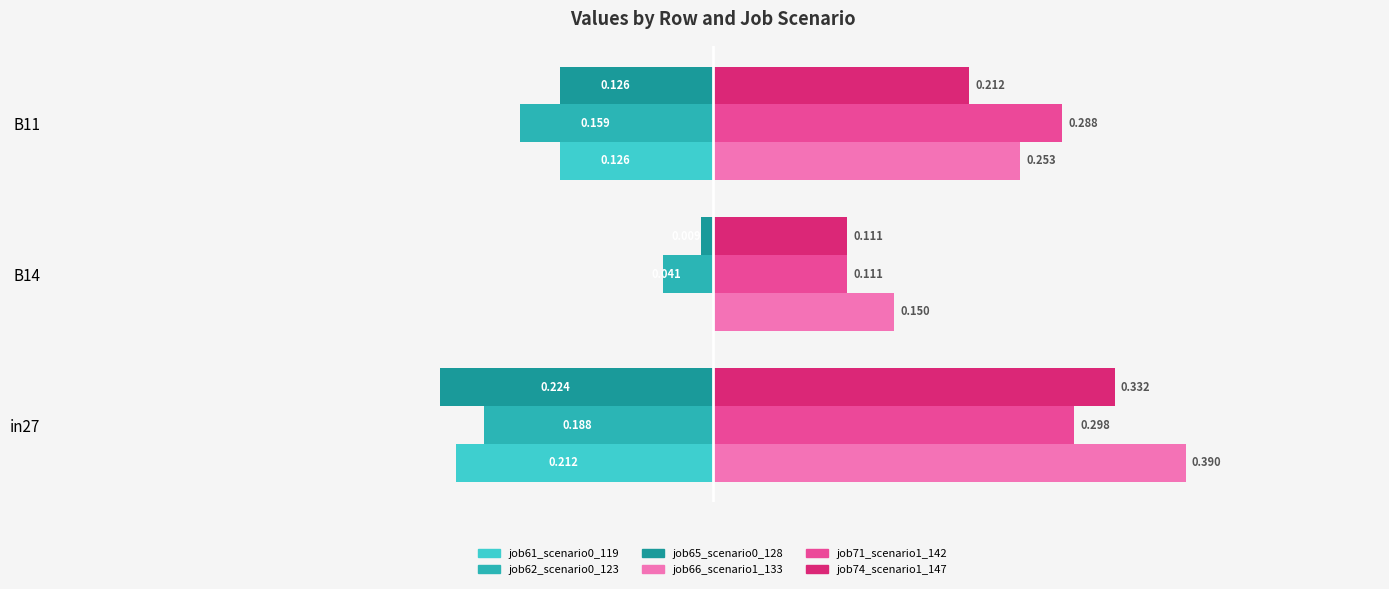

Is the value of job66_scenario1_133 at B14 greater than the value of job71_scenario1_142 at B14?

Yes